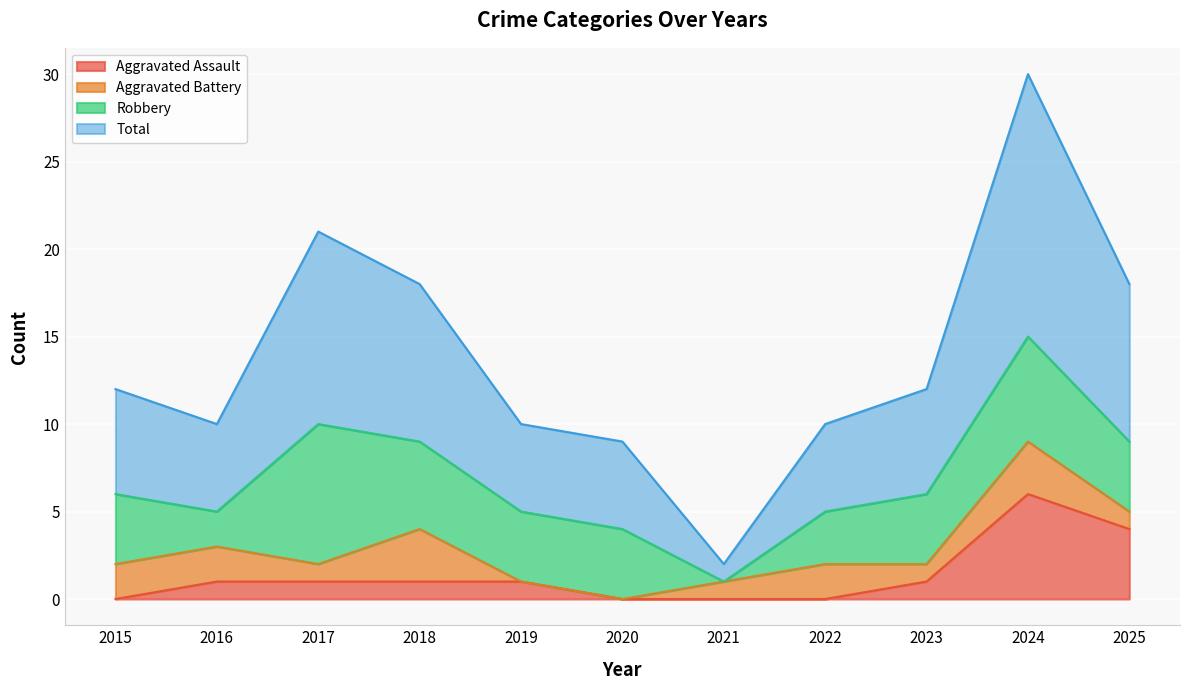

How many data points in Aggravated Assault are less than 1?

4